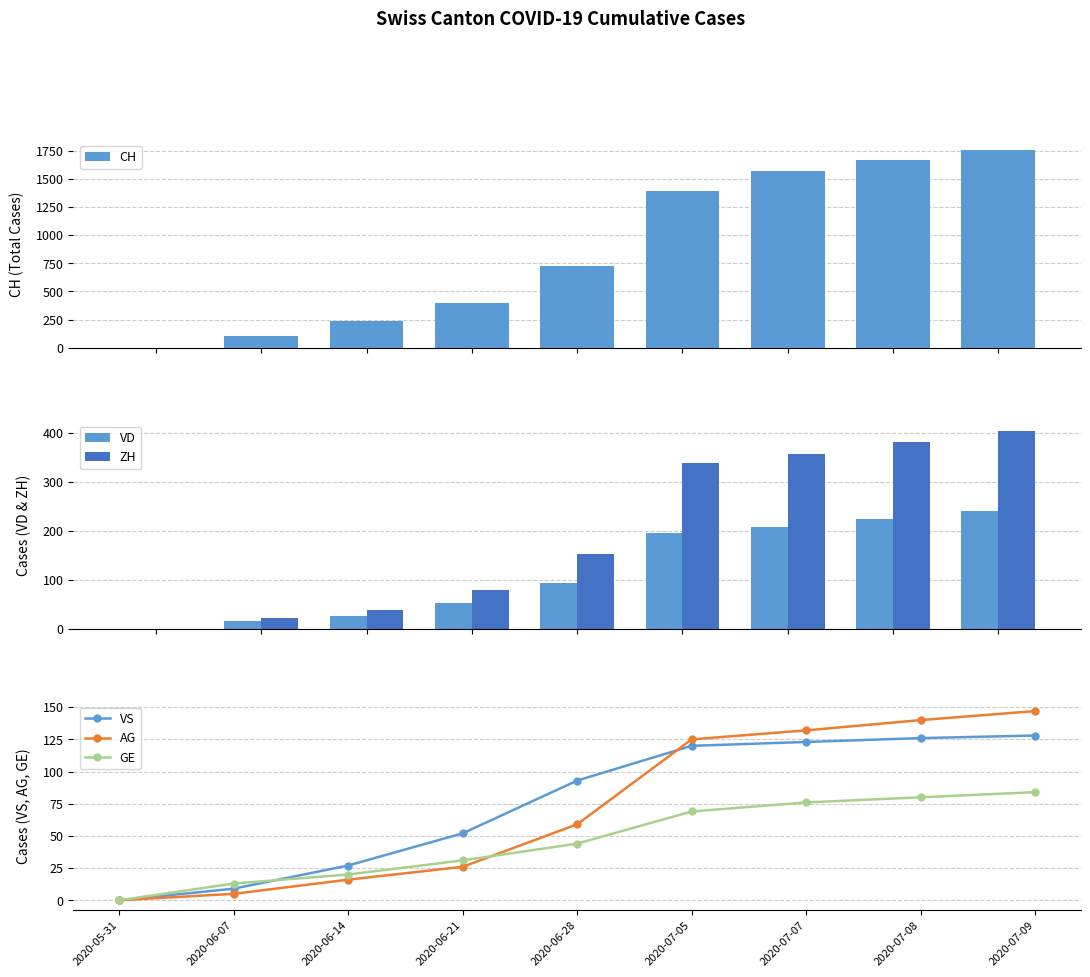

True or false: CH has a value of 2415 at 2020-07-05.

False